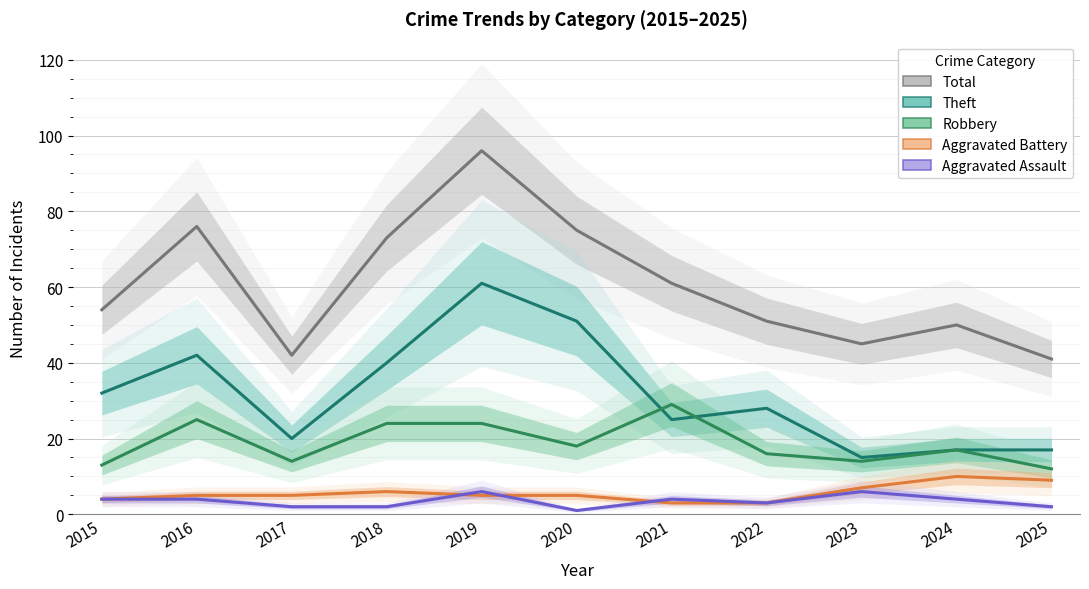

Rank the categories by Aggravated Assault value from highest to lowest.

2019, 2023, 2015, 2016, 2021, 2024, 2022, 2017, 2018, 2025, 2020